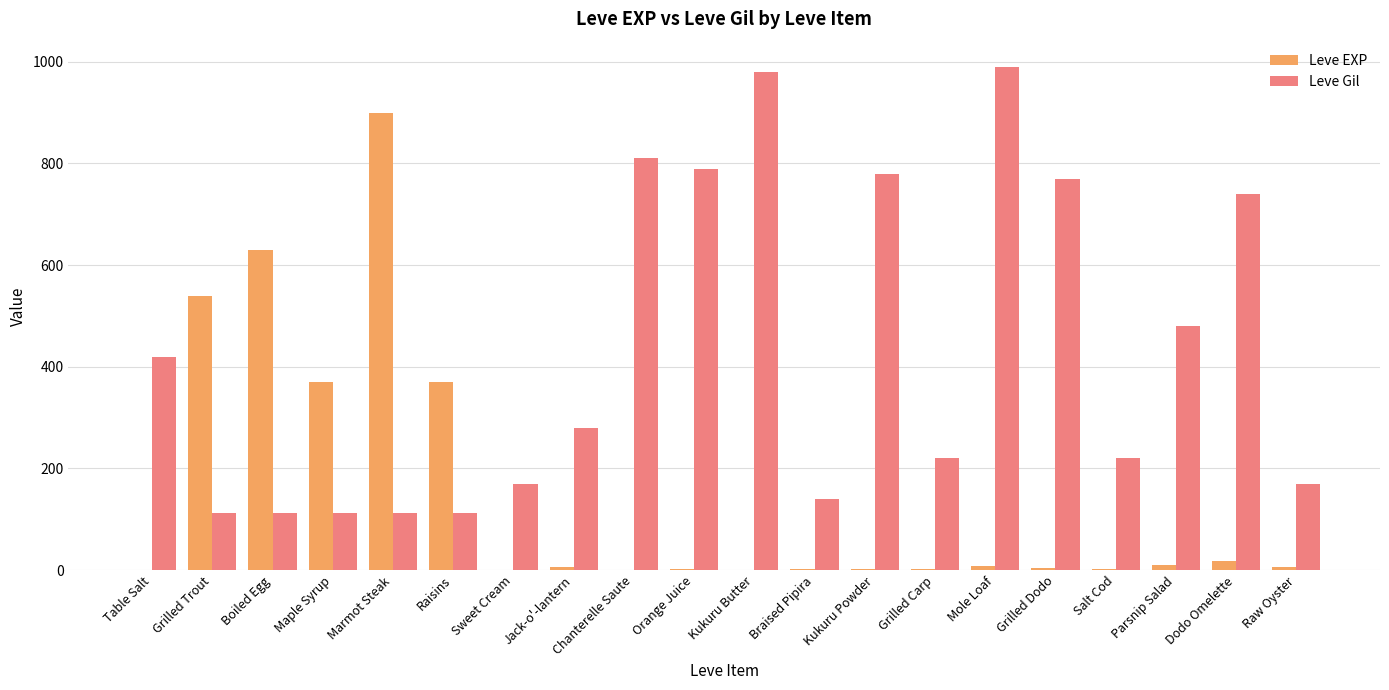

Between Grilled Trout and Raisins, which series saw the biggest shift?

Leve EXP